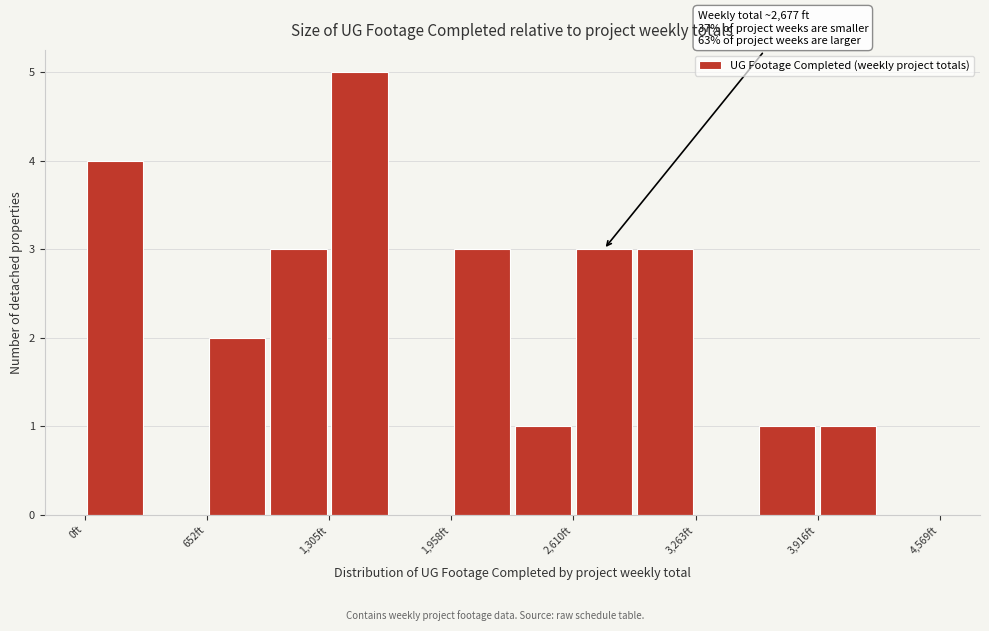

Read against the x-axis, roughly where is the centre of the tallest bar?

1500